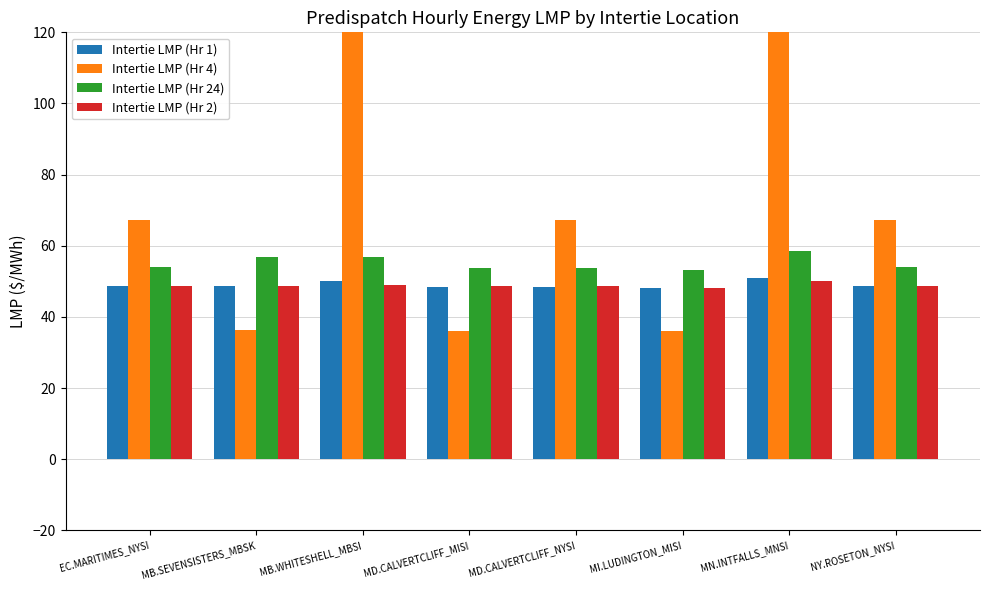

What is the sum of the Intertie LMP (Hr 4) values at NY.ROSETON_NYSI and MN.INTFALLS_MNSI?

1019.7